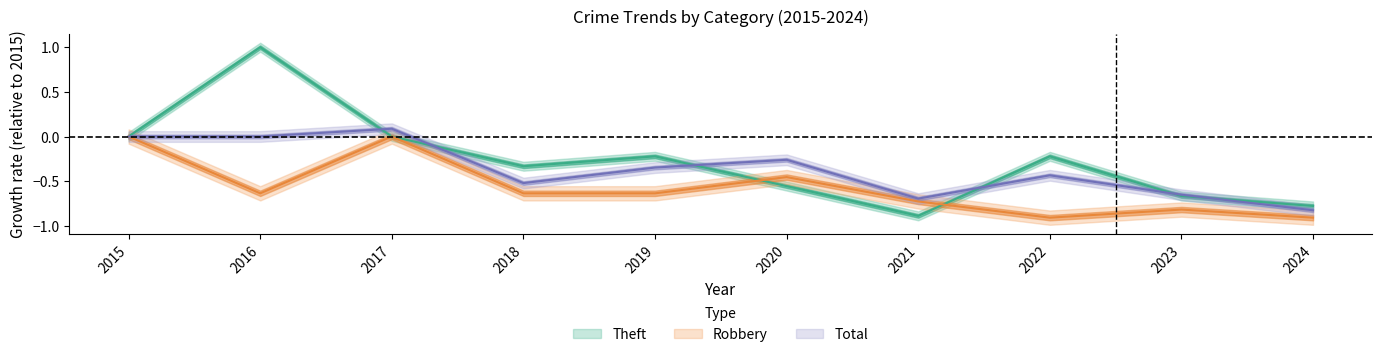

List the labels in order of Robbery value, largest first.

2015, 2017, 2020, 2016, 2018, 2019, 2021, 2023, 2022, 2024